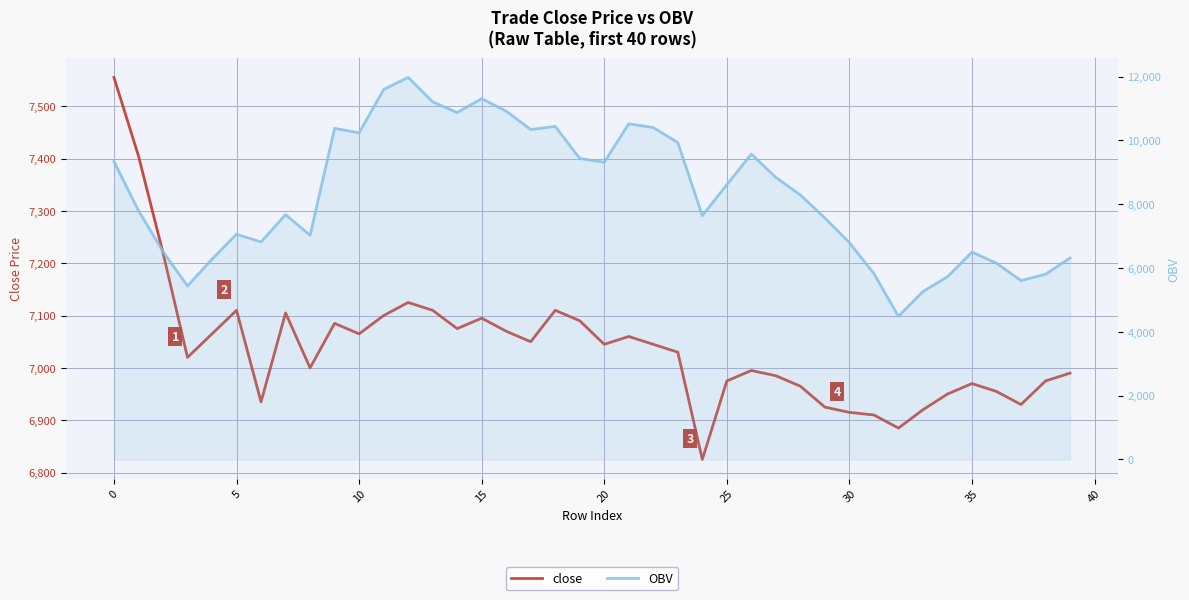

In close, how many points are higher than both neighbors (excluding endpoints)?

9